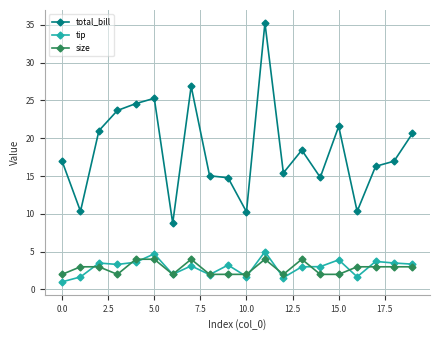

Which series has the largest total across all categories?

total_bill